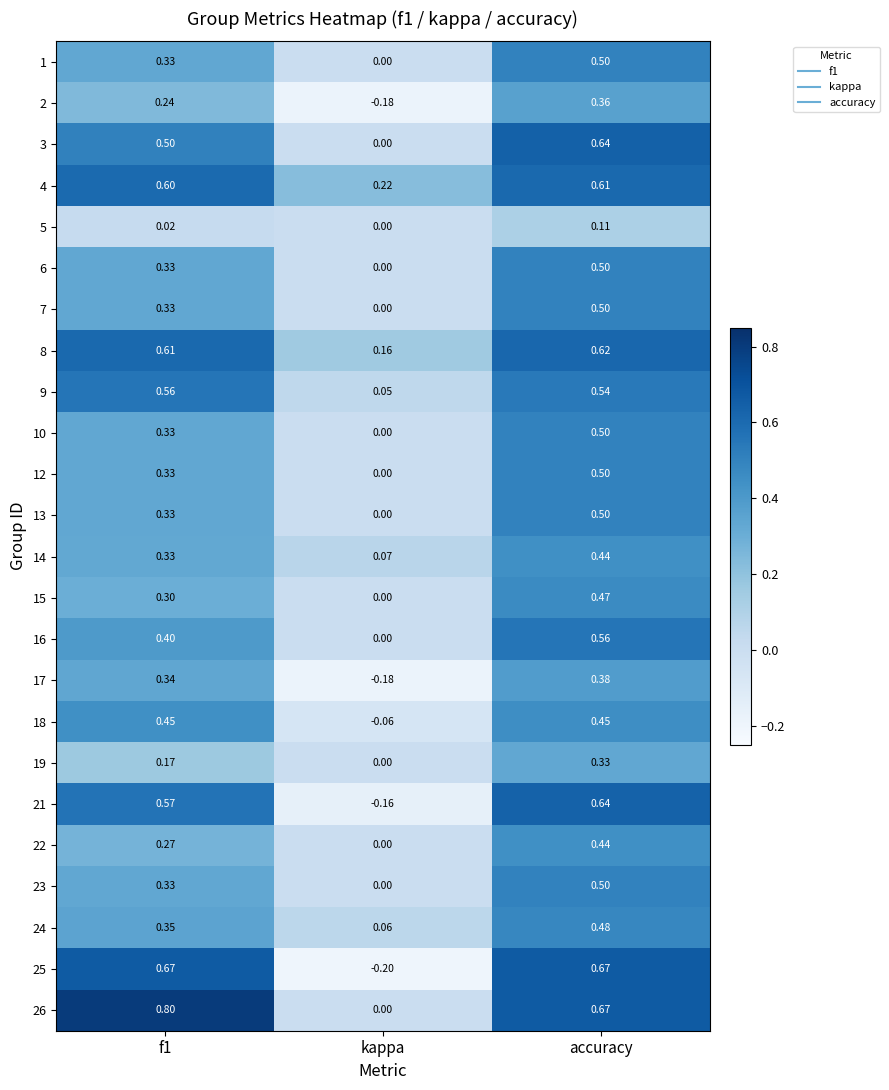

Which category has the lowest value in the 7 series?

kappa